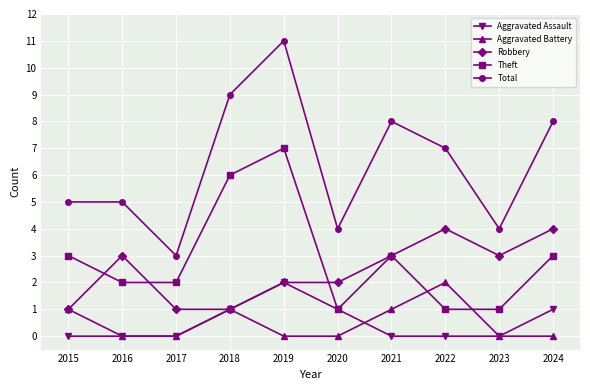

What is the difference between the highest and lowest values at 2017?

3